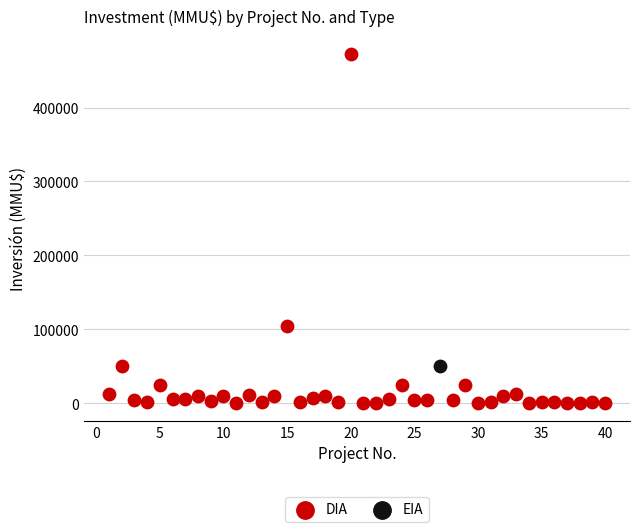

What are all the series names shown in the legend?

DIA, EIA